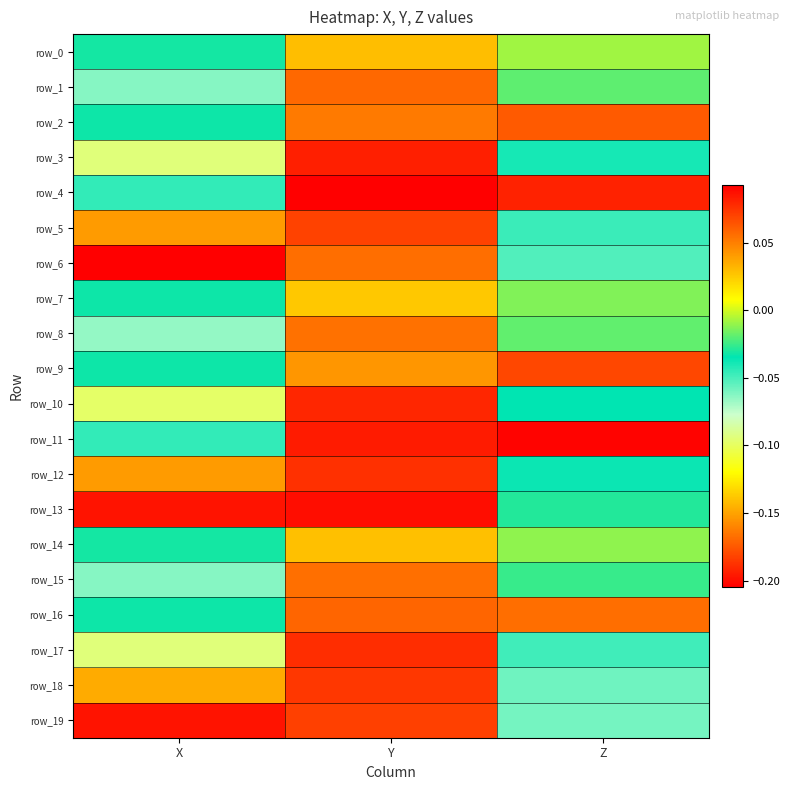

At which label does row_15 first exceed 0?

Y